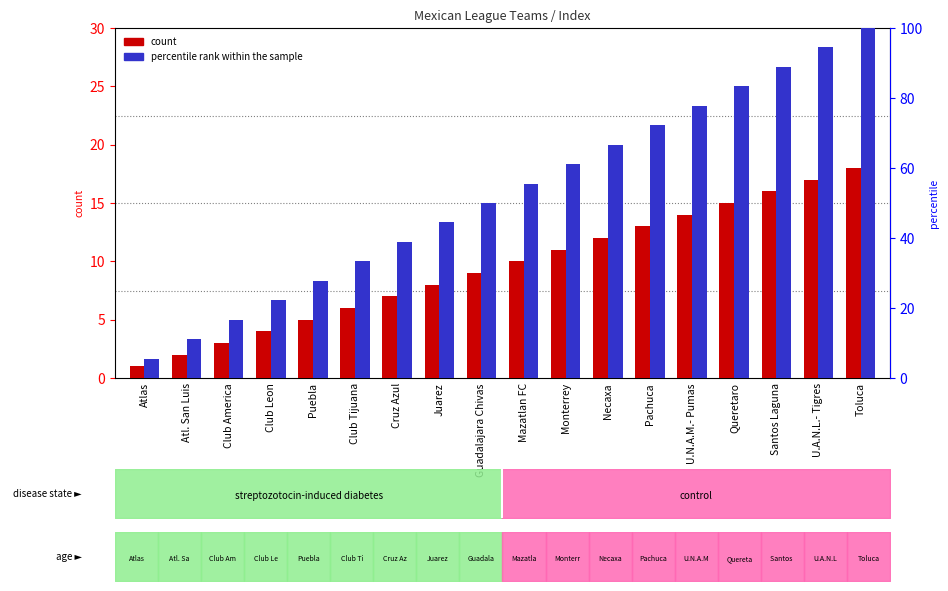

How many groups of bars are there?

18